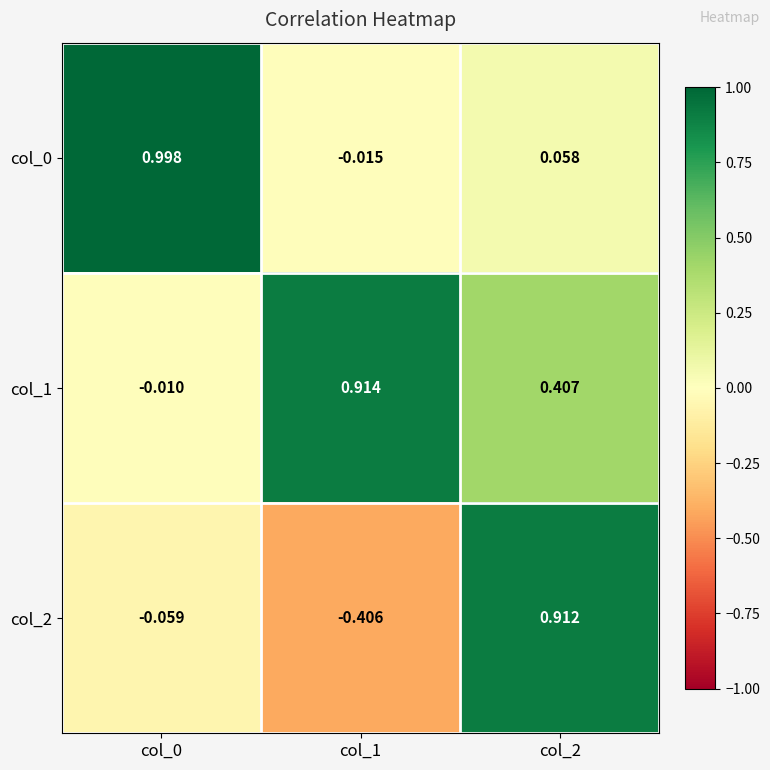

How many values in col_2 are below zero?

2